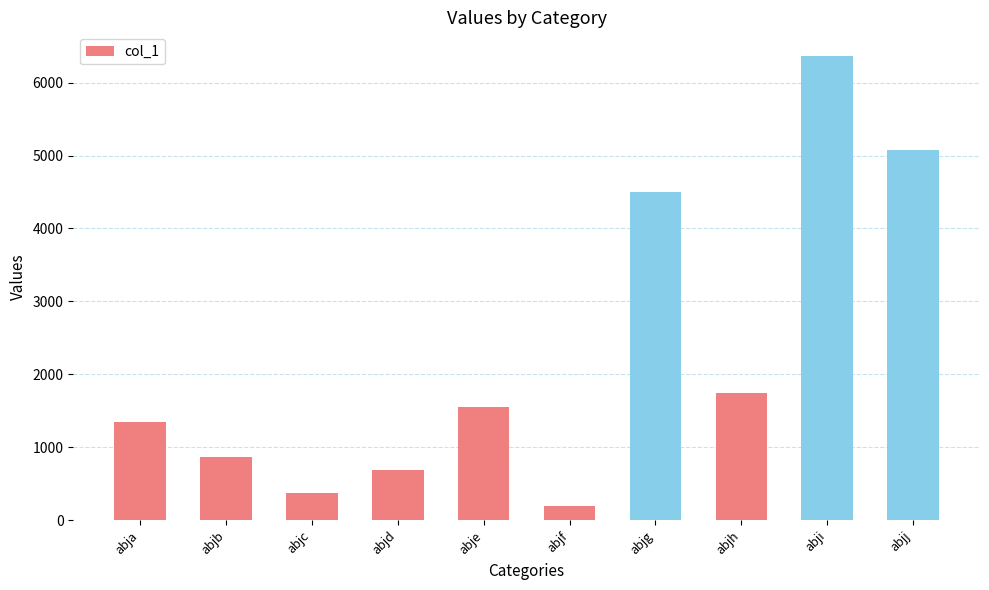

How many series are shown in this chart?

1